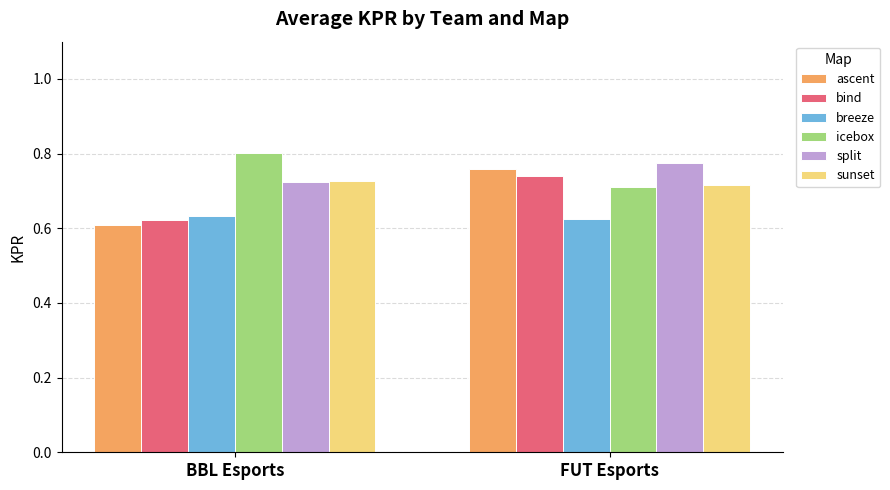

Is it true that breeze equals 0.3 at BBL Esports?

False